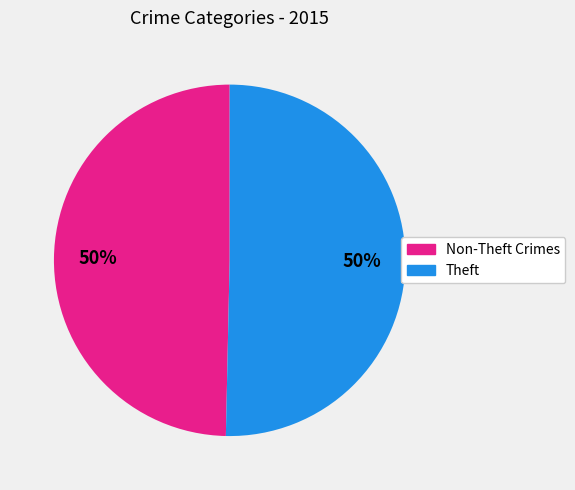

To the nearest percent, what is the average slice percentage?

50%